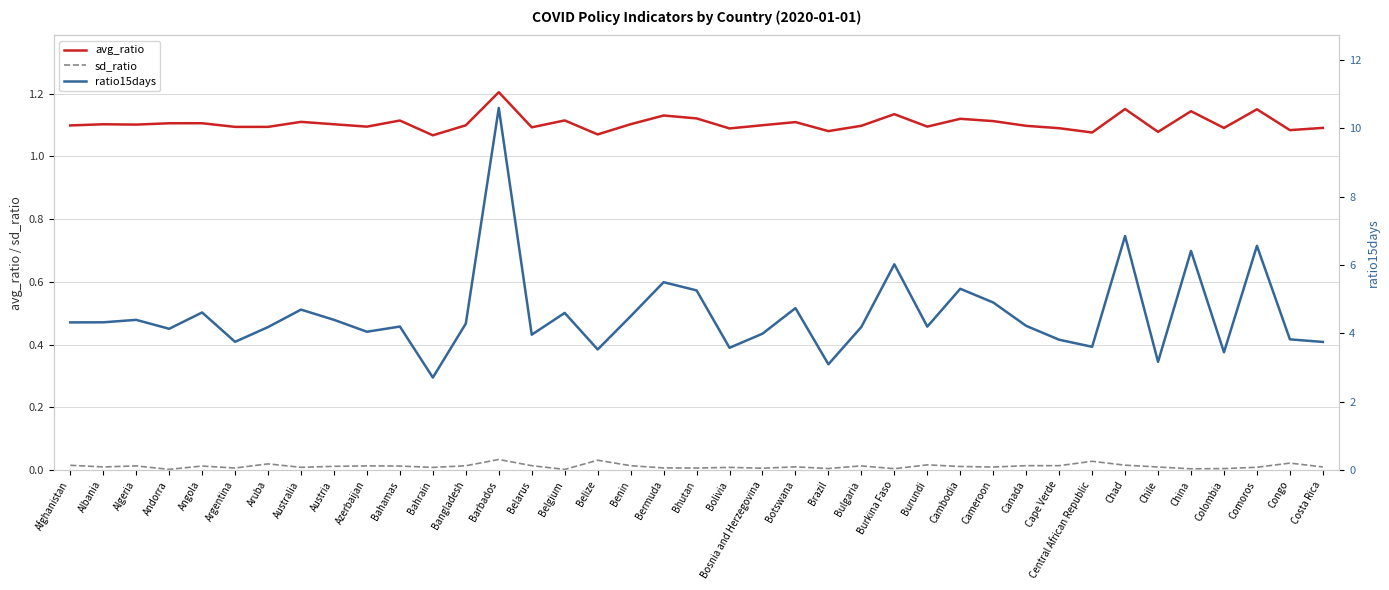

At which category does sd_ratio reach its first local peak?

Algeria